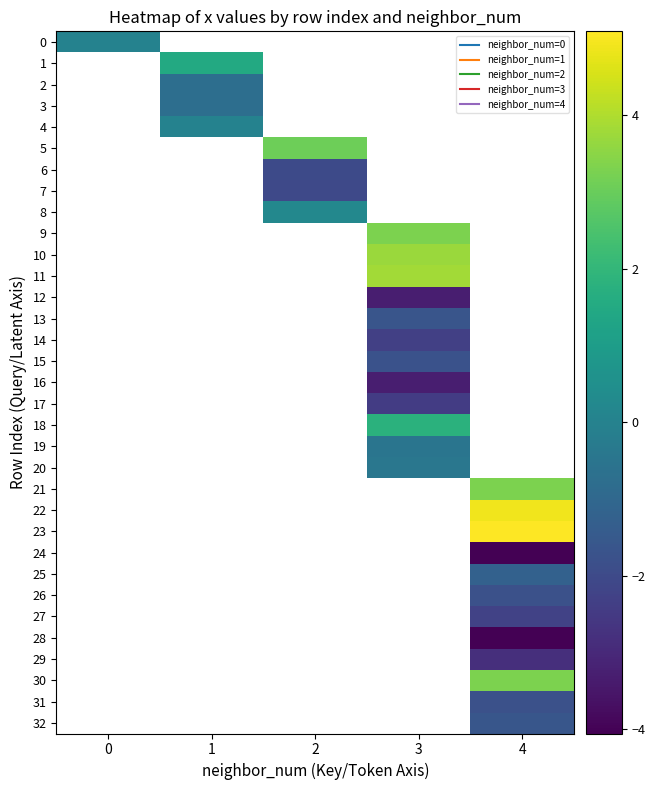

Between 1 and 2, which is larger?

2